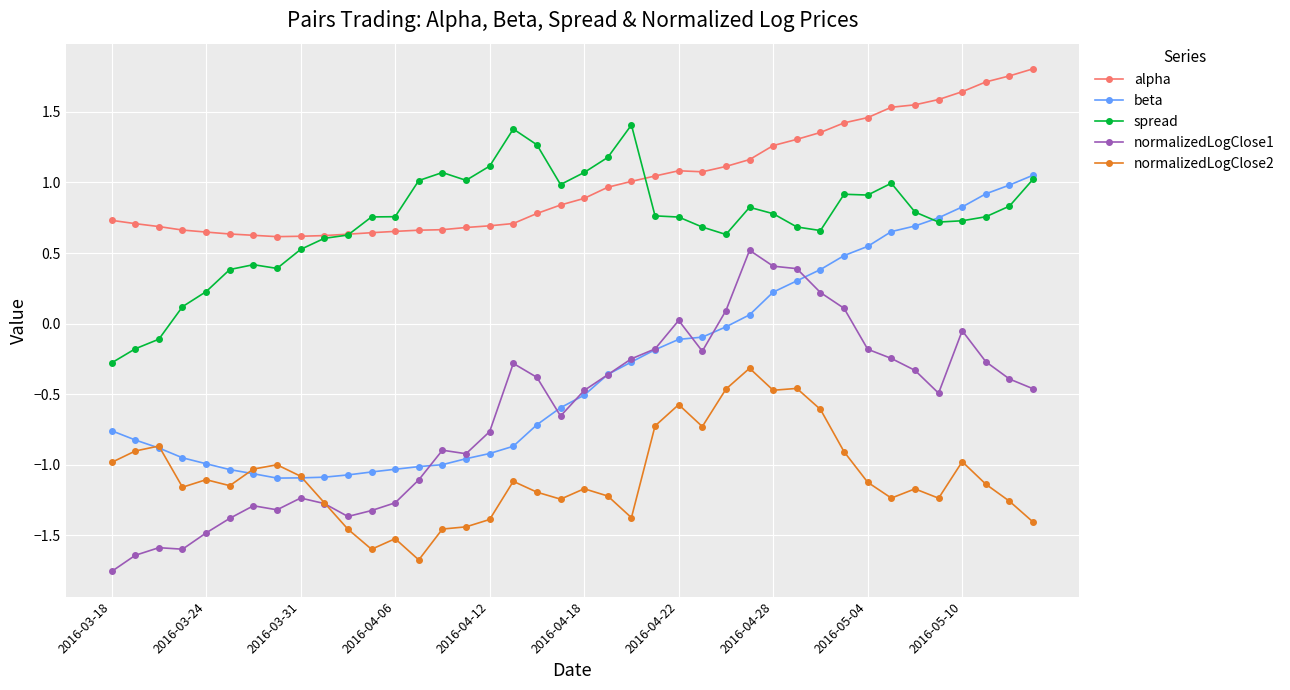

Which series has the widest spread of values?

normalizedLogClose1